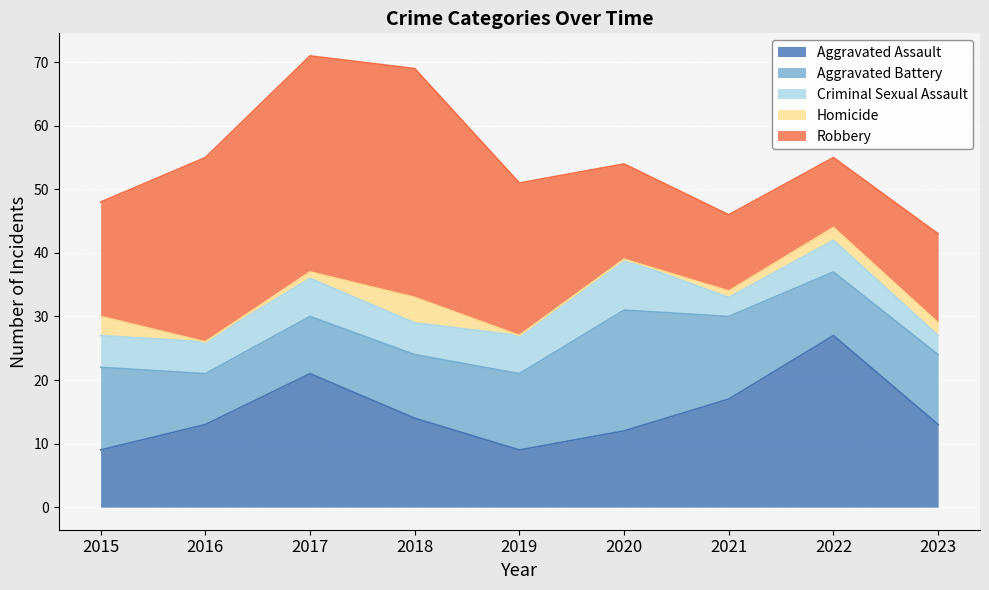

Does the chart display data point markers on the line(s)?

No